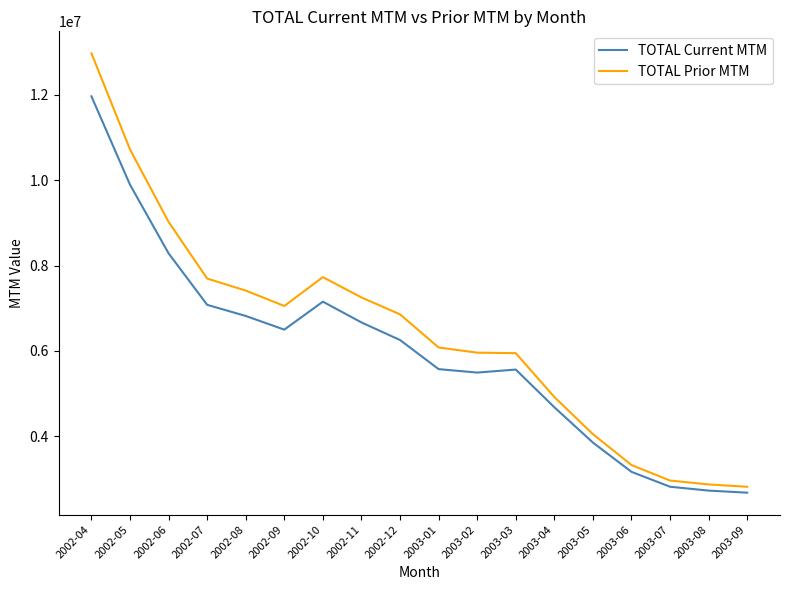

Is this an area chart (filled region under the line)?

No